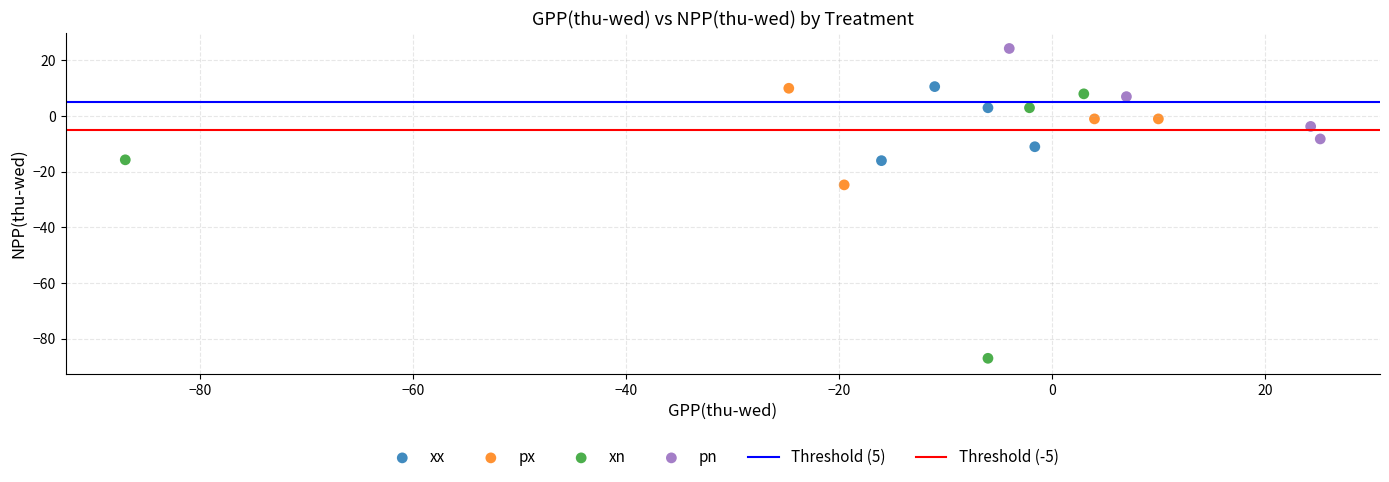

Which series reaches the minimum Y coordinate?

xn